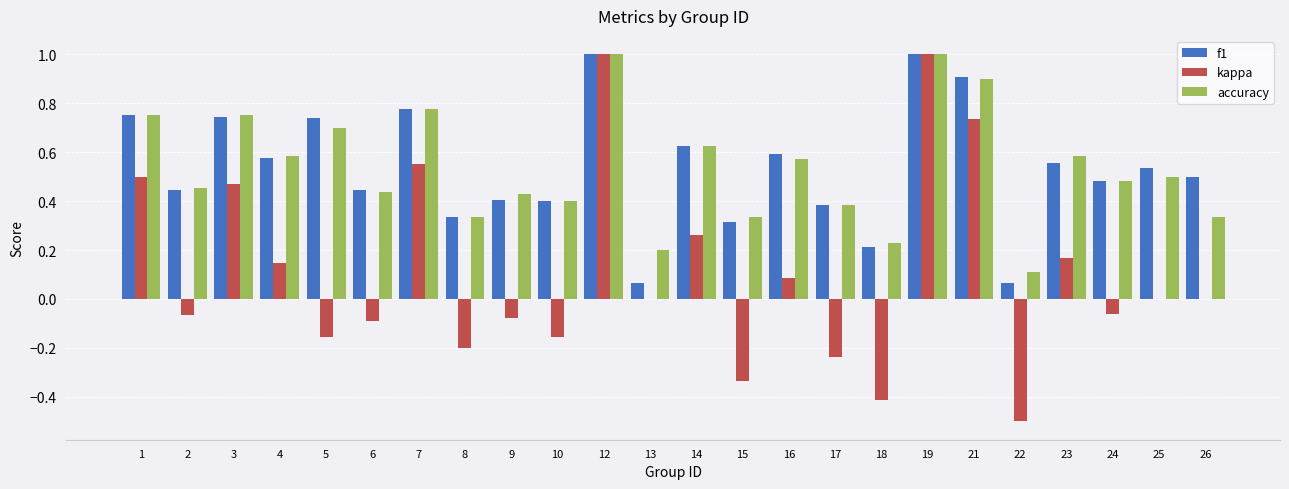

What is the sum of the accuracy values at 19 and 15?

1.3